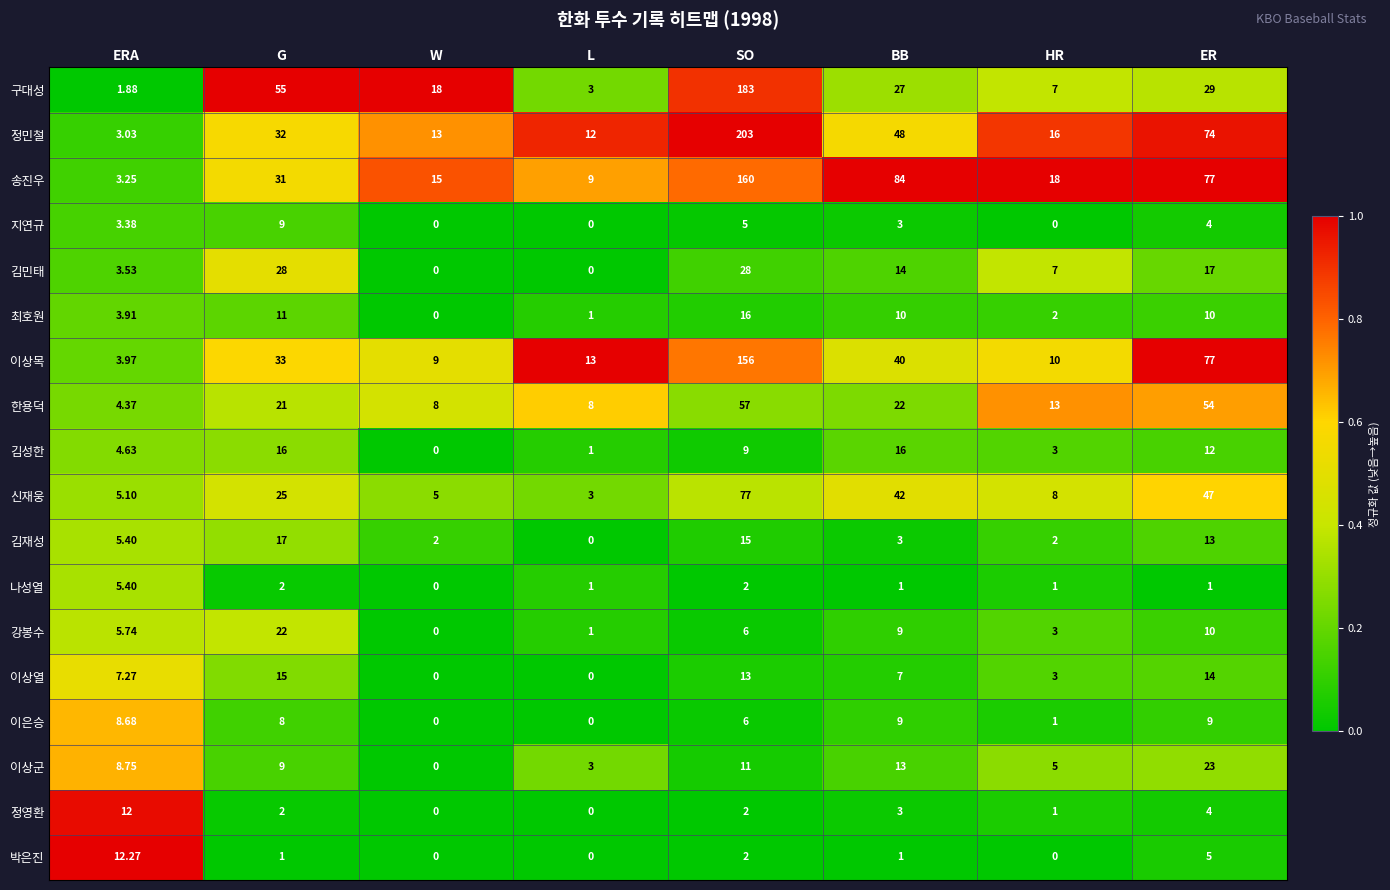

At which label is 이상열 closest to 7?

BB